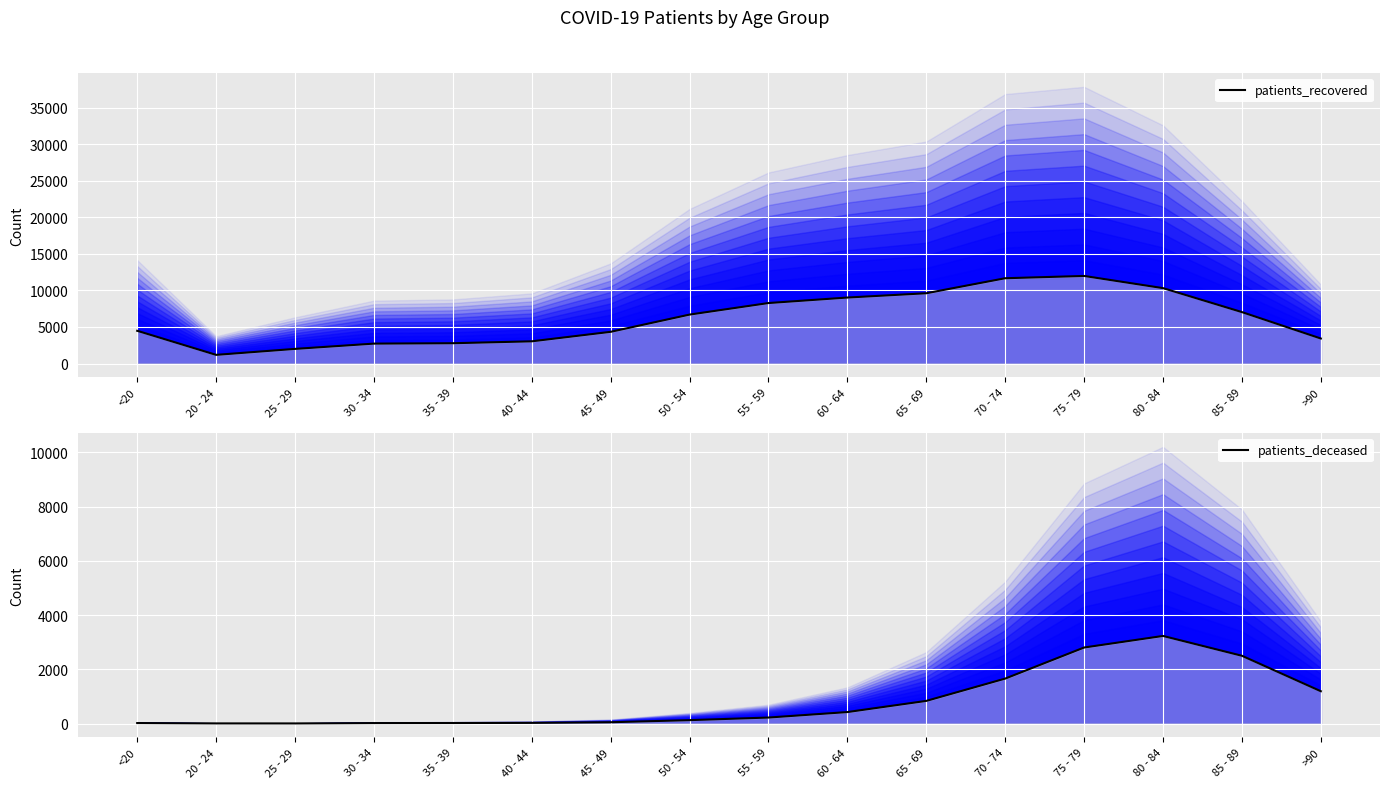

Where is the first local minimum for patients_recovered?

20 - 24